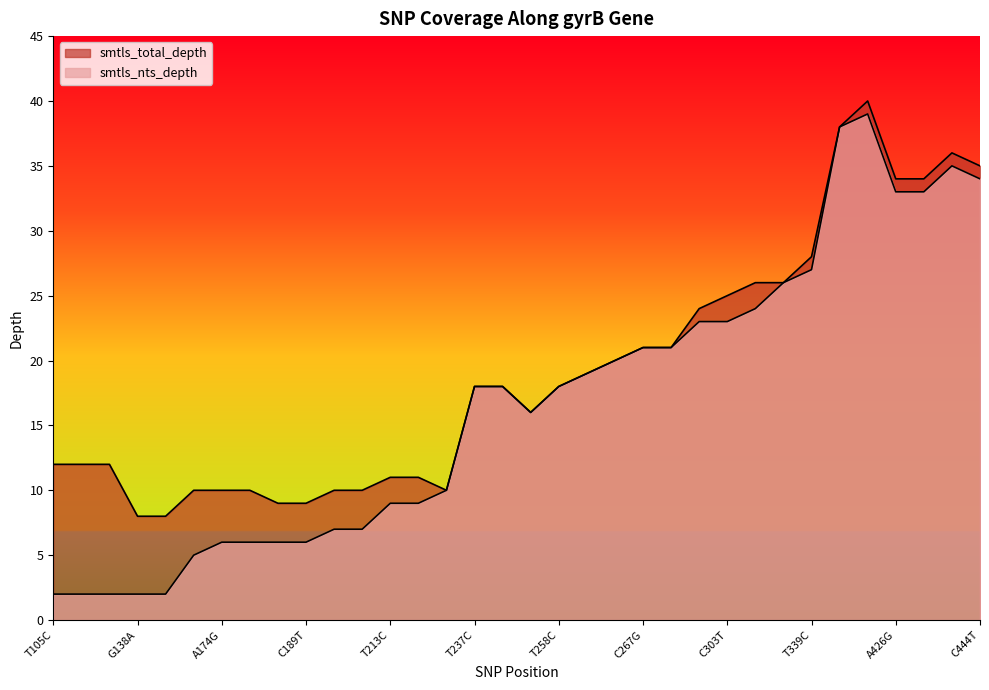

Does the chart have visible grid lines?

No